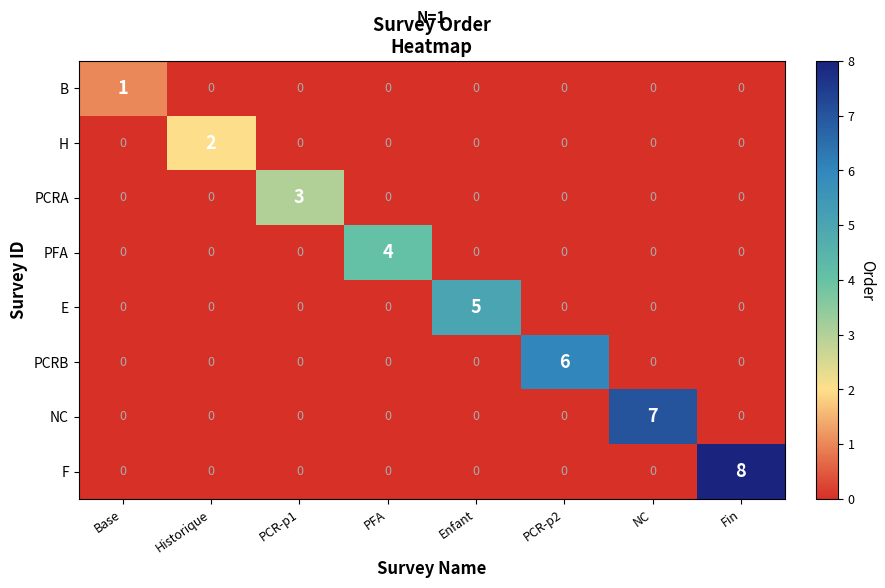

Rank the series by their maximum value, from highest to lowest.

F, NC, PCRB, E, PFA, PCRA, H, B